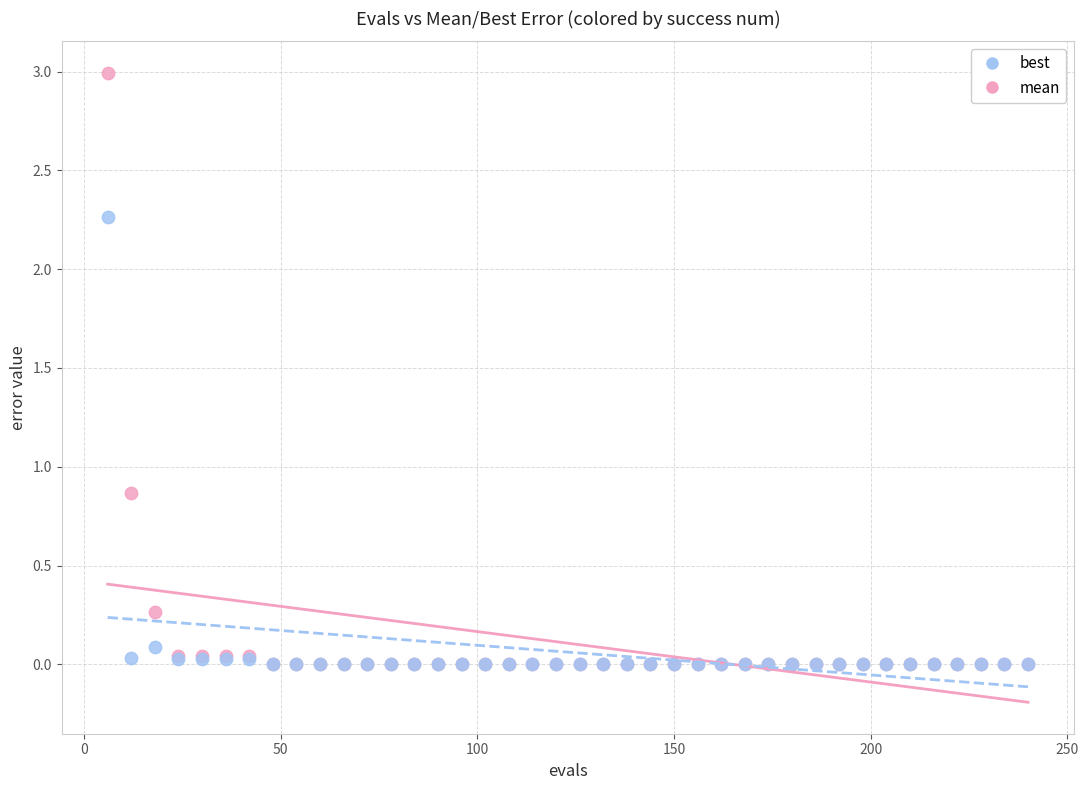

Across all series, what Y value is closest to 1?

0.9